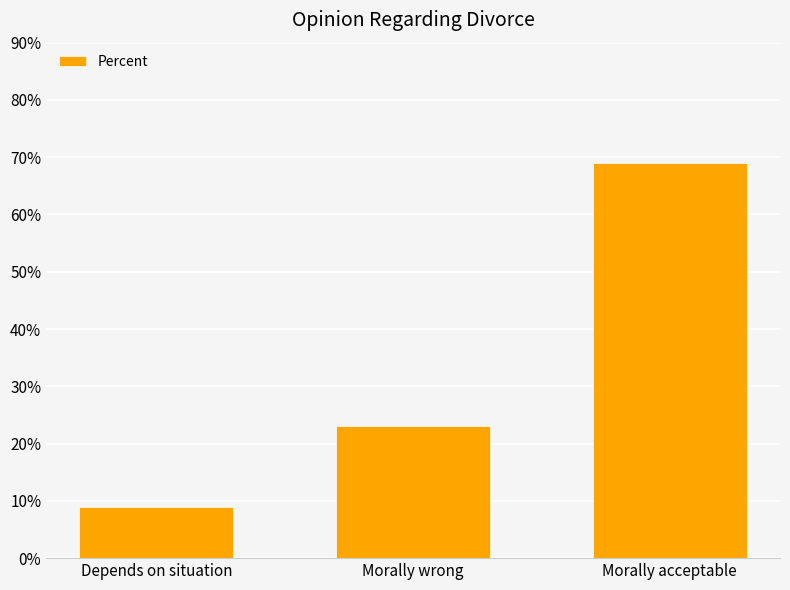

What is the maximum value shown in the chart?

69